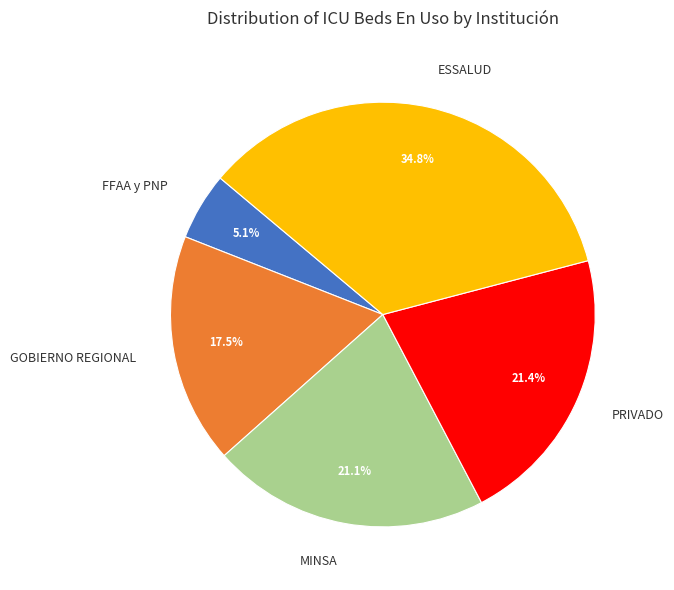

Is it true that ESSALUD is 44% of the pie?

False